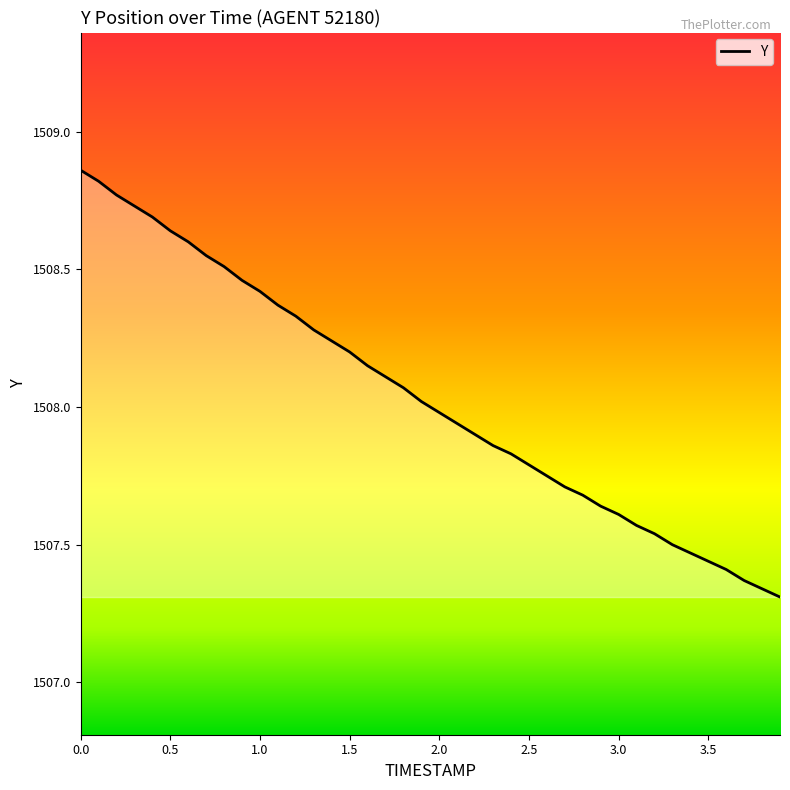

Rank the categories by value from highest to lowest.

0.0, 0.1, 0.2, 0.3, 0.4, 0.5, 0.6, 0.7, 0.8, 0.9, 1.0, 1.1, 1.2, 1.3, 1.4, 1.5, 1.6, 1.7, 1.8, 1.9, 2.0, 2.1, 2.2, 2.3, 2.4, 2.5, 2.6, 2.7, 2.8, 2.9, 3.0, 3.1, 3.2, 3.3, 3.4, 3.5, 3.6, 3.7, 3.8, 3.9